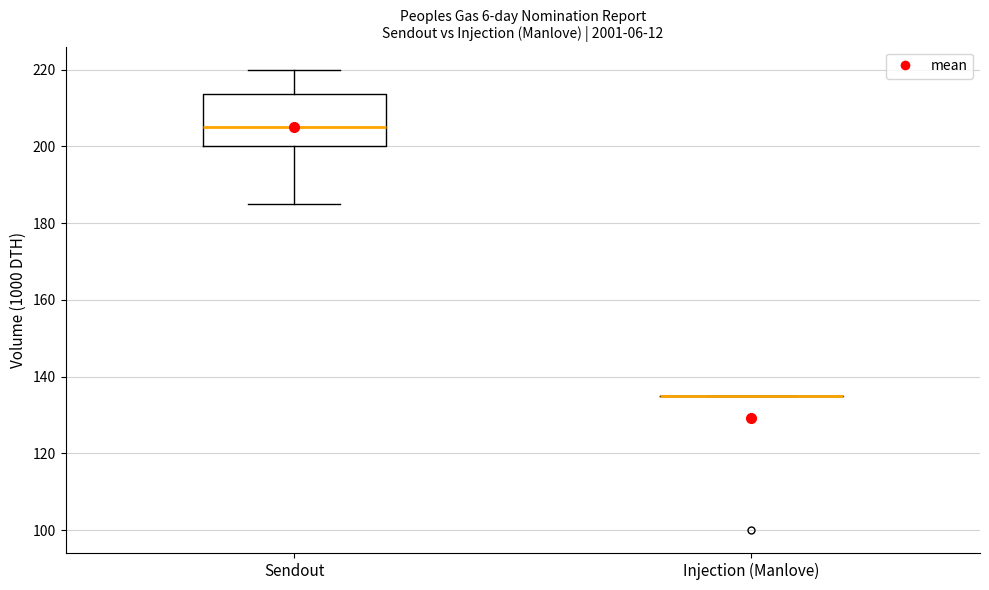

Reading left to right, read every box against the y-axis: the position of its median line, the range the box covers, and the ends of its whiskers. The values are not printed on the chart, so give them approximately, as read against the axis.

Sendout: median 206, box 200 to 214, whiskers 186 to 220
Injection (Manlove): box collapsed to a line at 136, whiskers 136 to 136